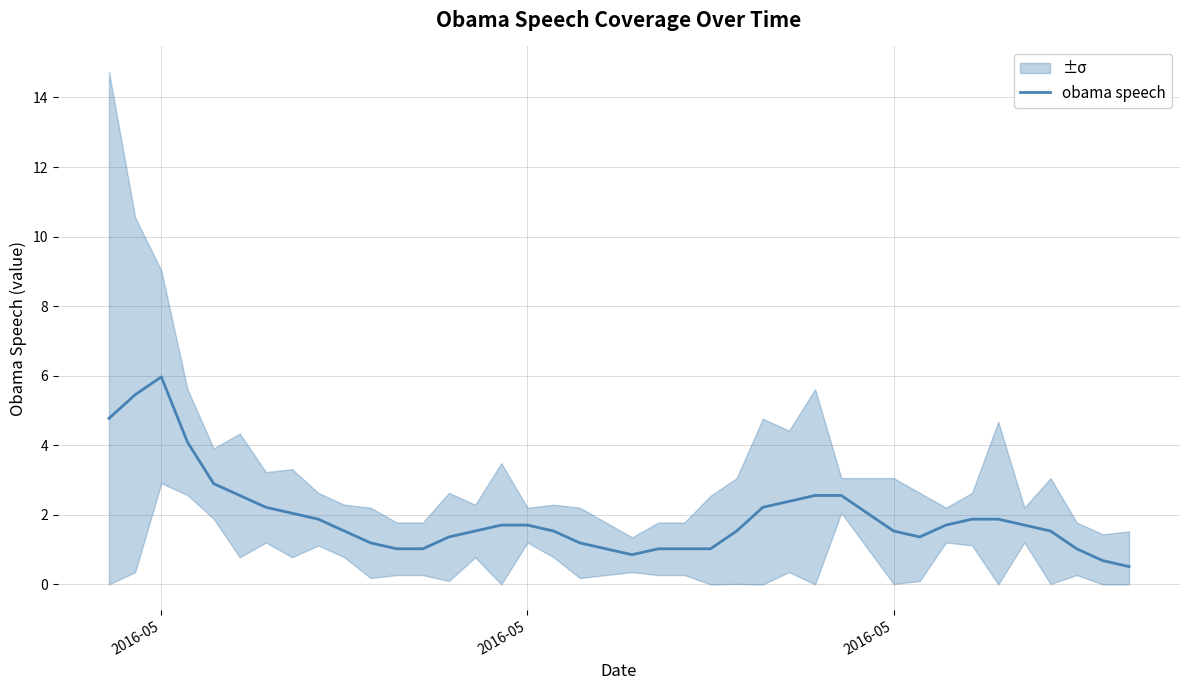

How many lines are shown in the chart?

1